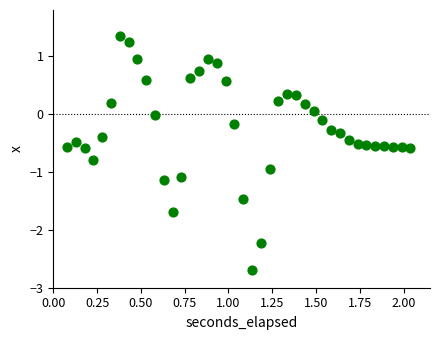

What is the range of X values (max minus min)?

2.0